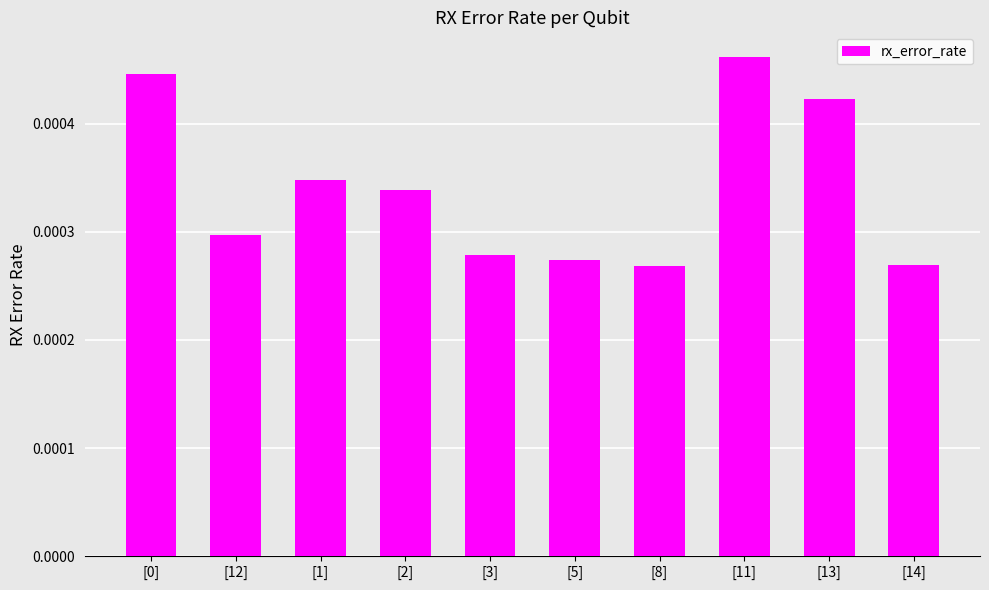

How many series are shown in this chart?

1